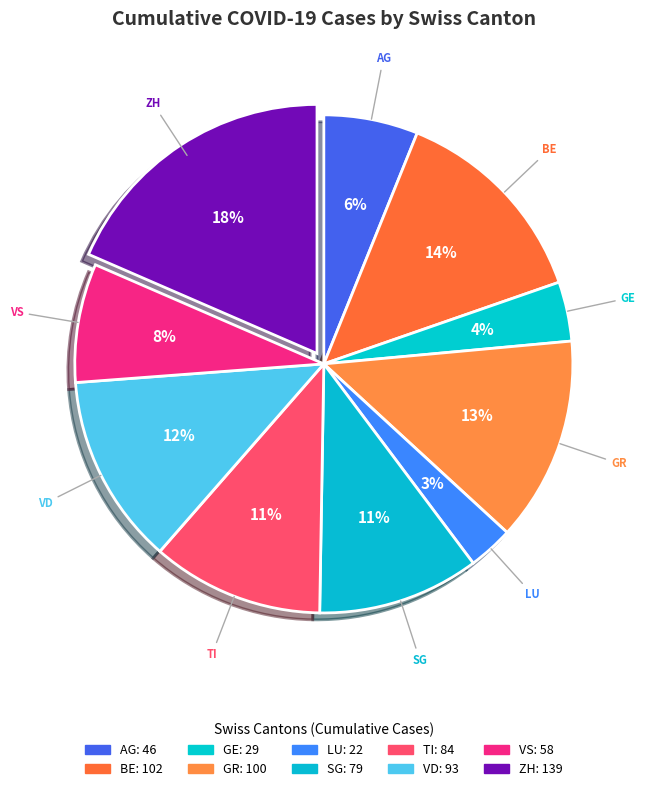

To the nearest percent, what portion does SG represent?

11%